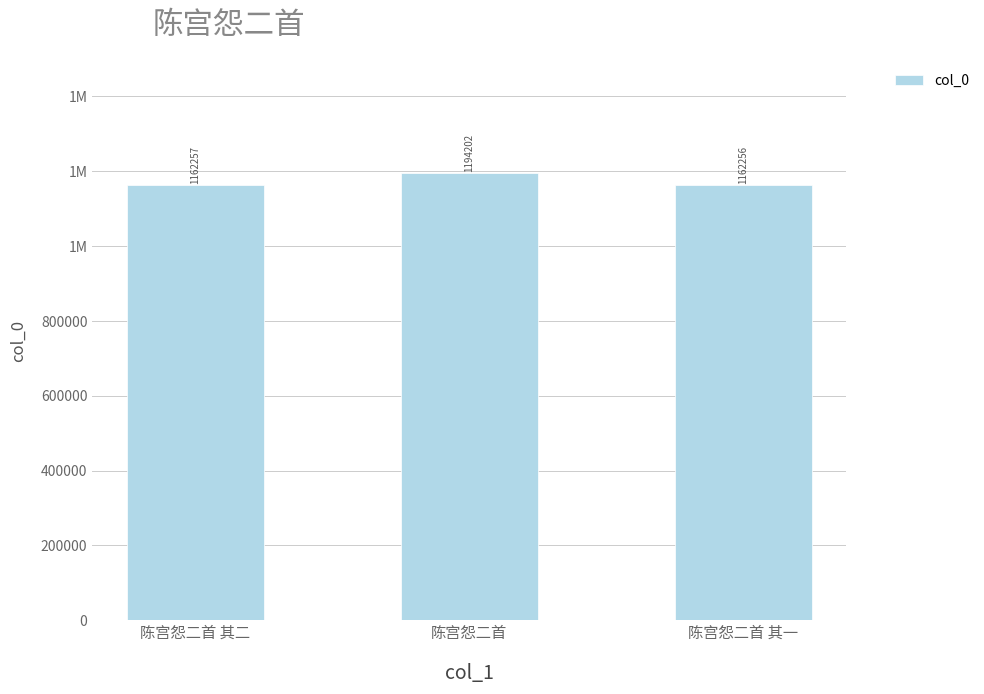

At which label does the data first exceed 1162257?

陈宫怨二首